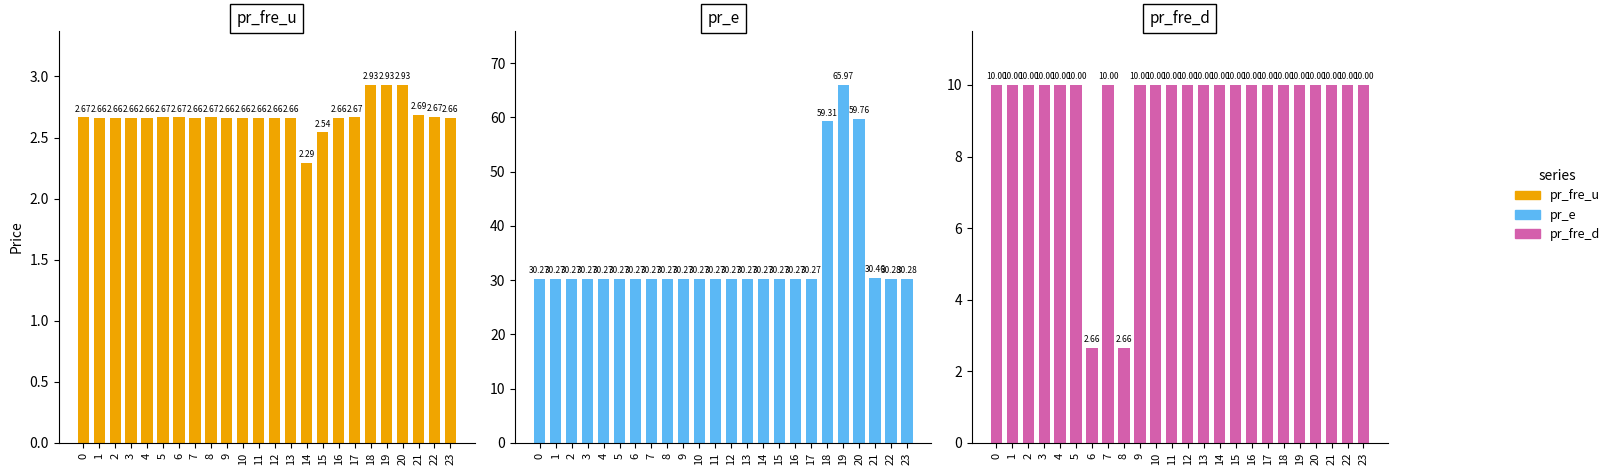

Is it true that pr_fre_u equals 4.3 at 12?

False